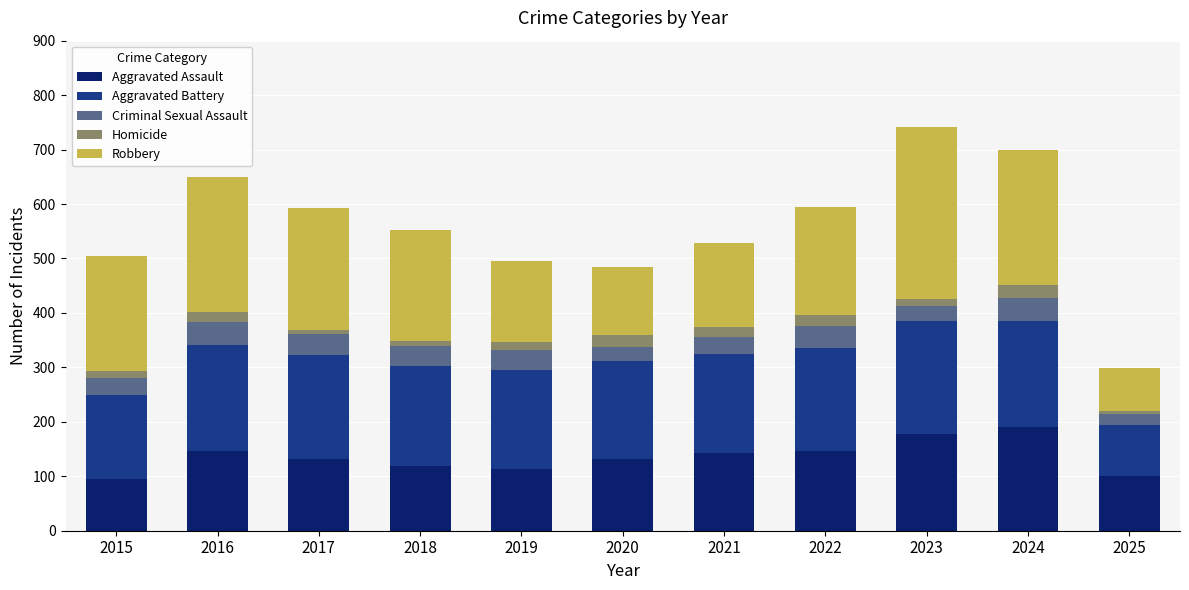

What is the minimum value for Aggravated Assault?

95